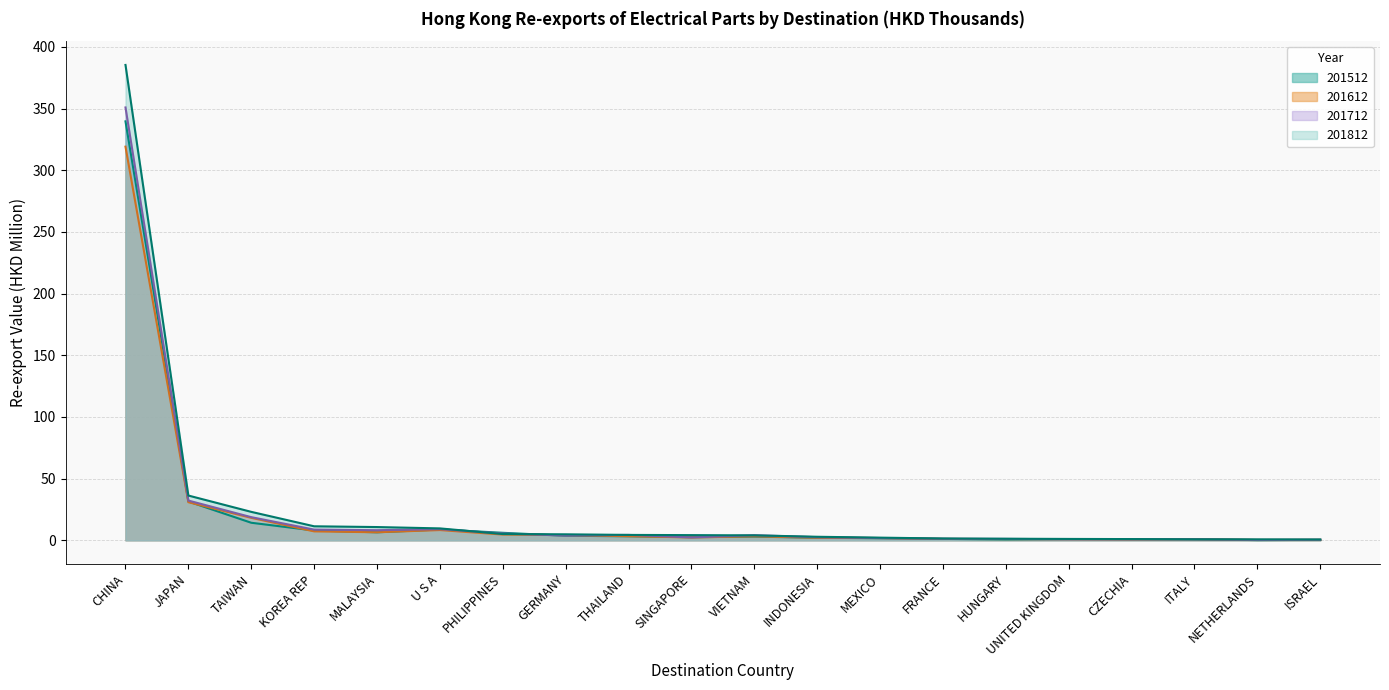

Which category has the highest value in the 201612 series?

CHINA